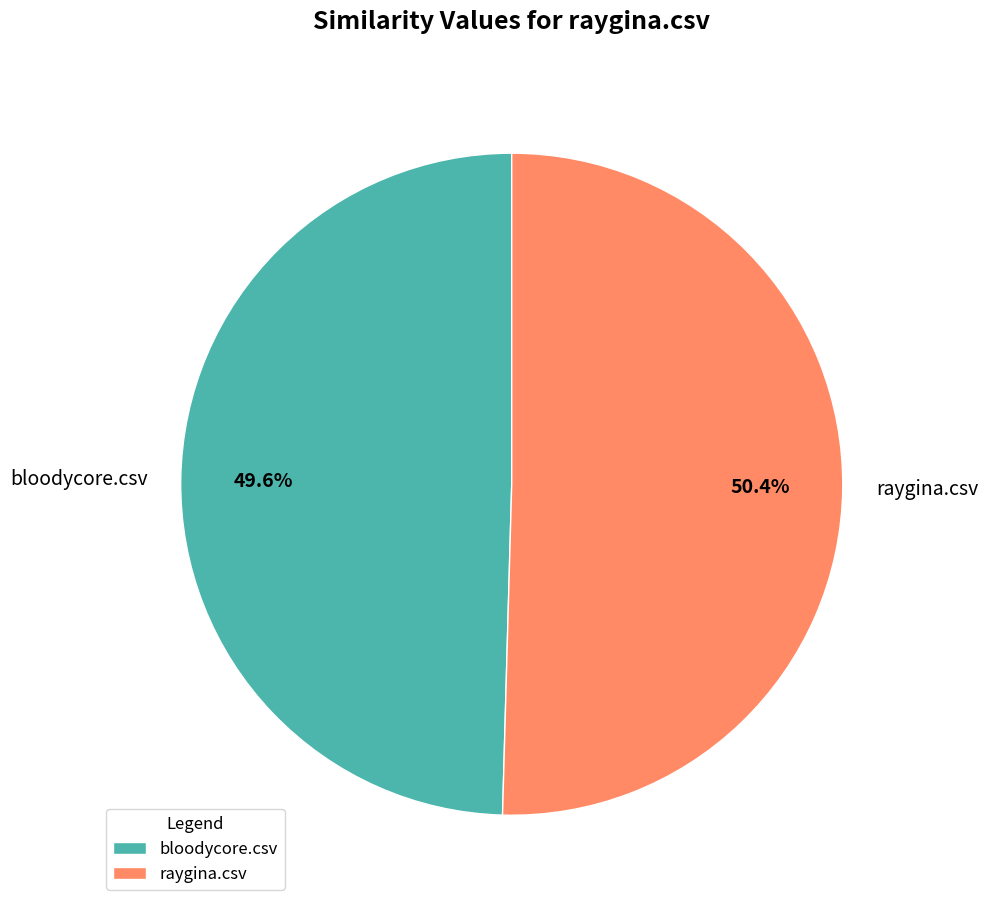

What percentage is the raygina.csv slice, to the nearest percent?

50%